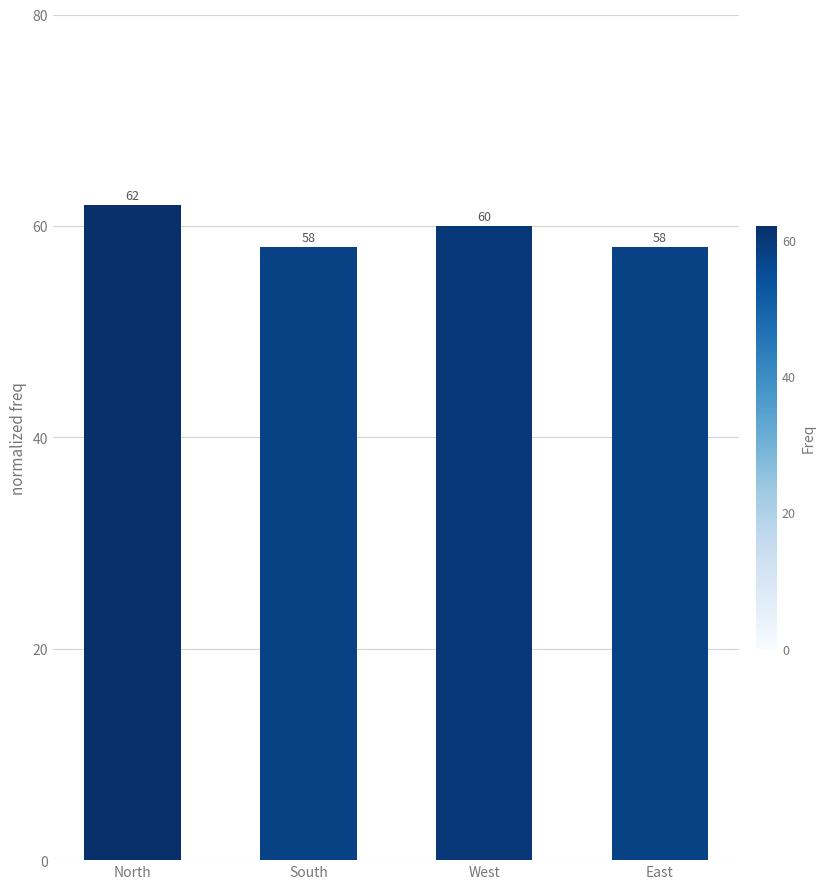

What is the difference between the maximum and minimum values?

4